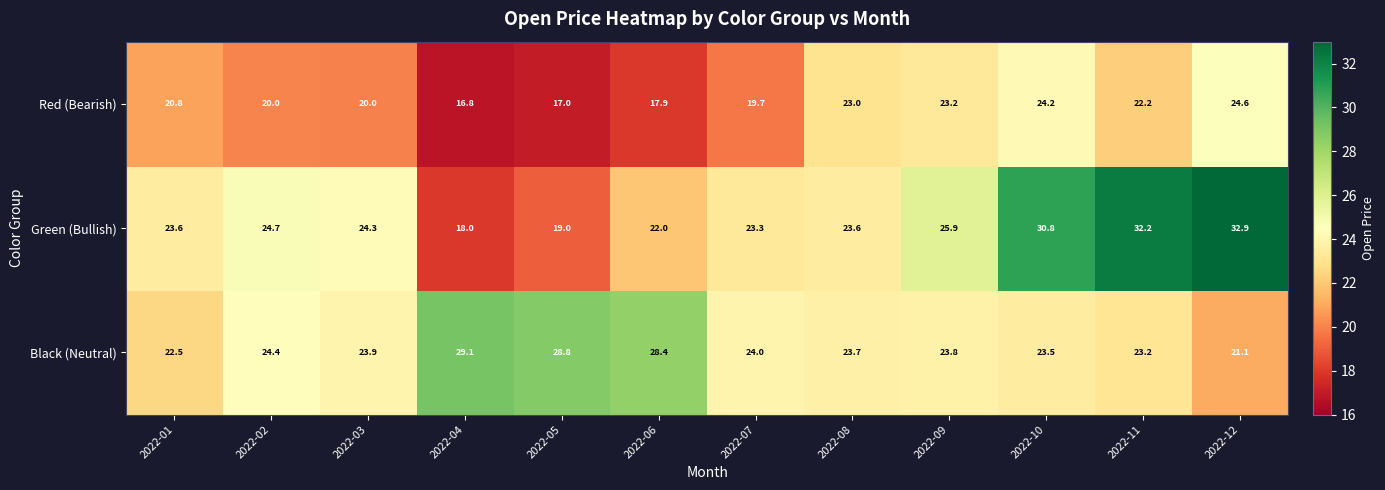

Which series changed the most between 2022-03 and 2022-08?

Red (Bearish)